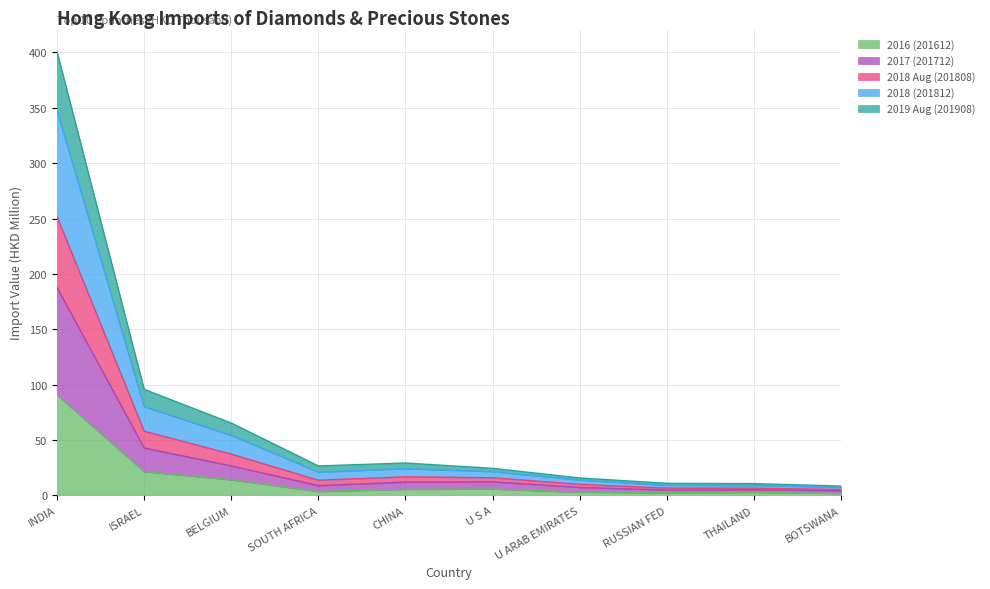

True or false: 2018 (201812) and 2018 Aug (201808) intersect in this chart.

False